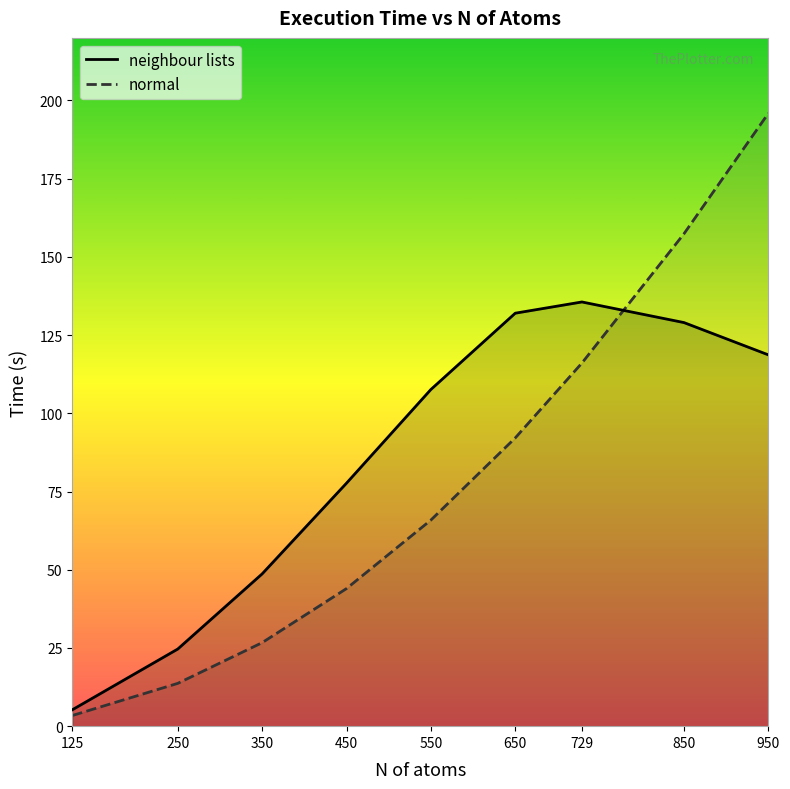

What is the total value across all series at 650?

224.1